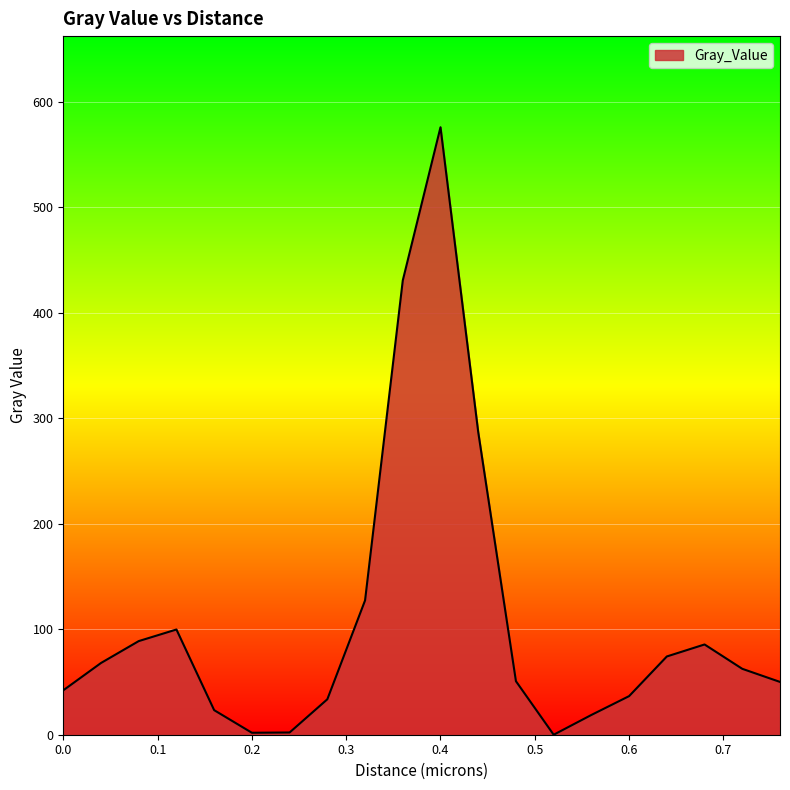

Does the chart have visible grid lines?

Yes